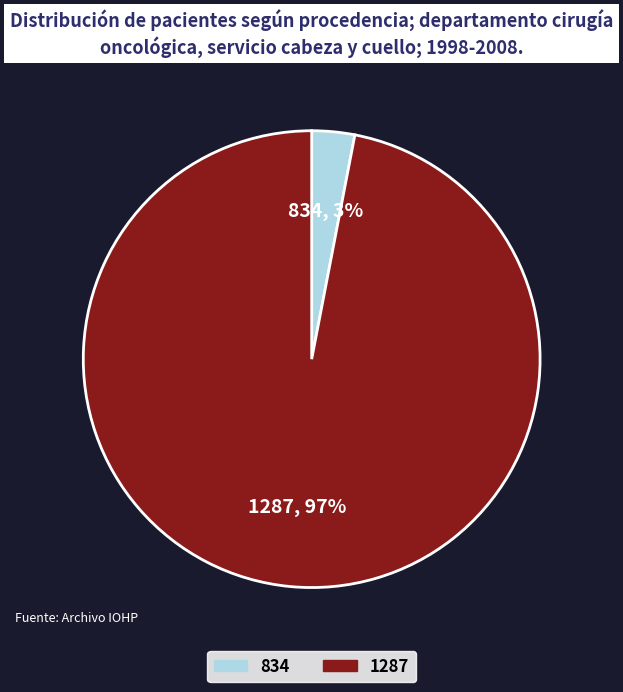

Is it true that 1287 is 86% of the pie?

False